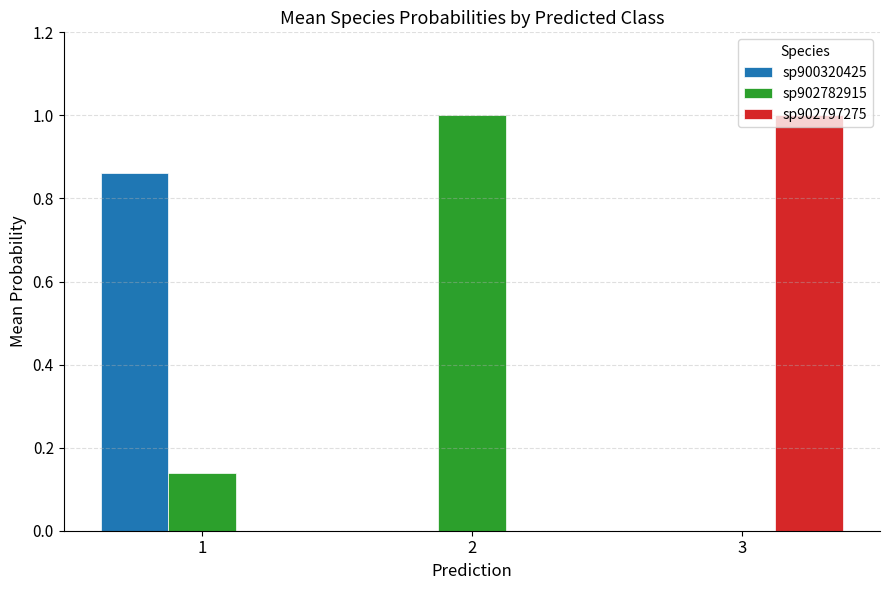

Are the bars grouped side by side (vs. stacked)?

Yes